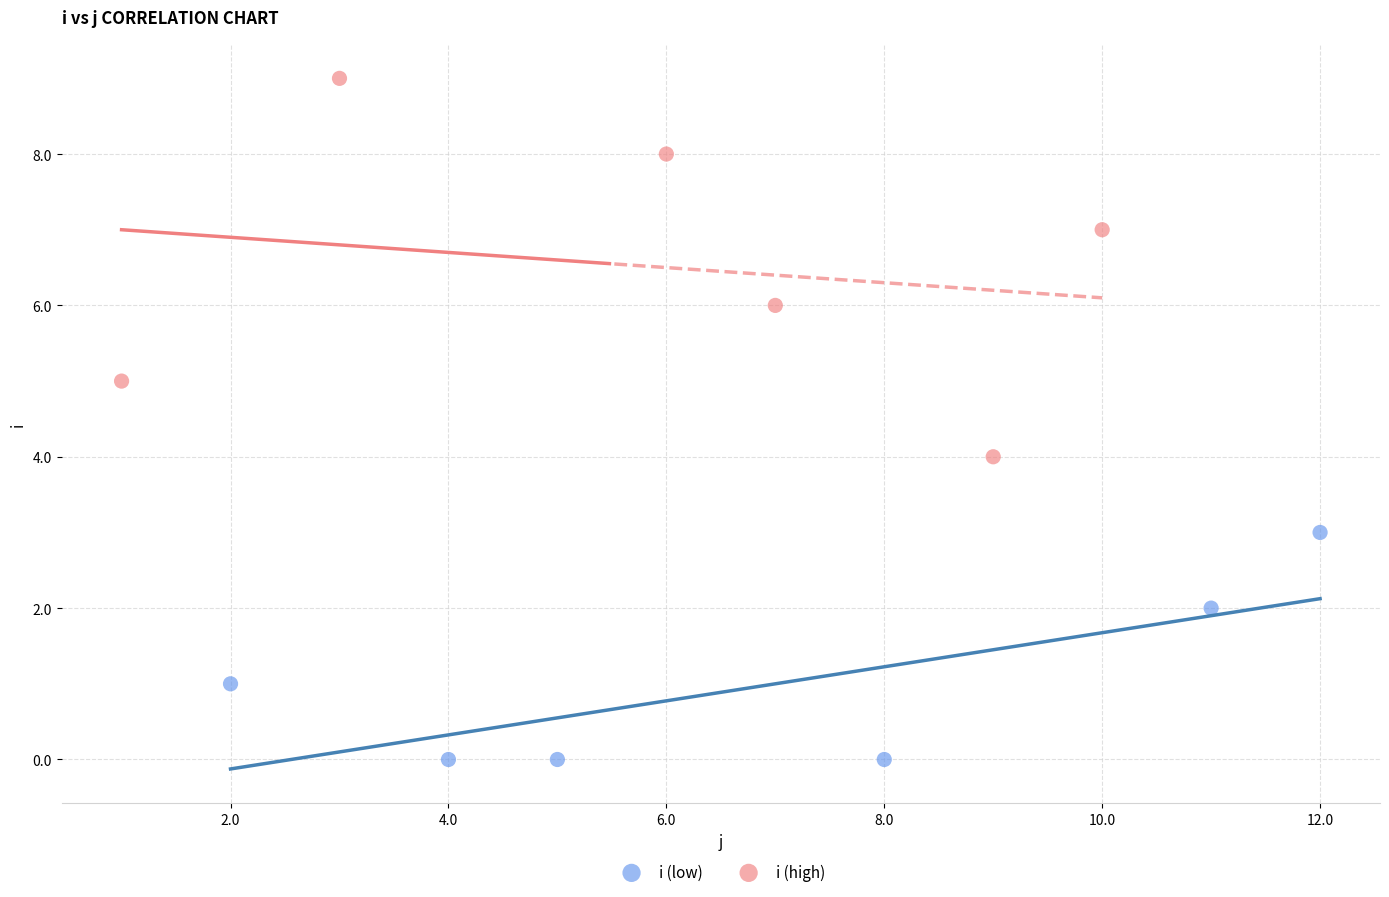

Which series has the widest spread of Y values?

i (high)